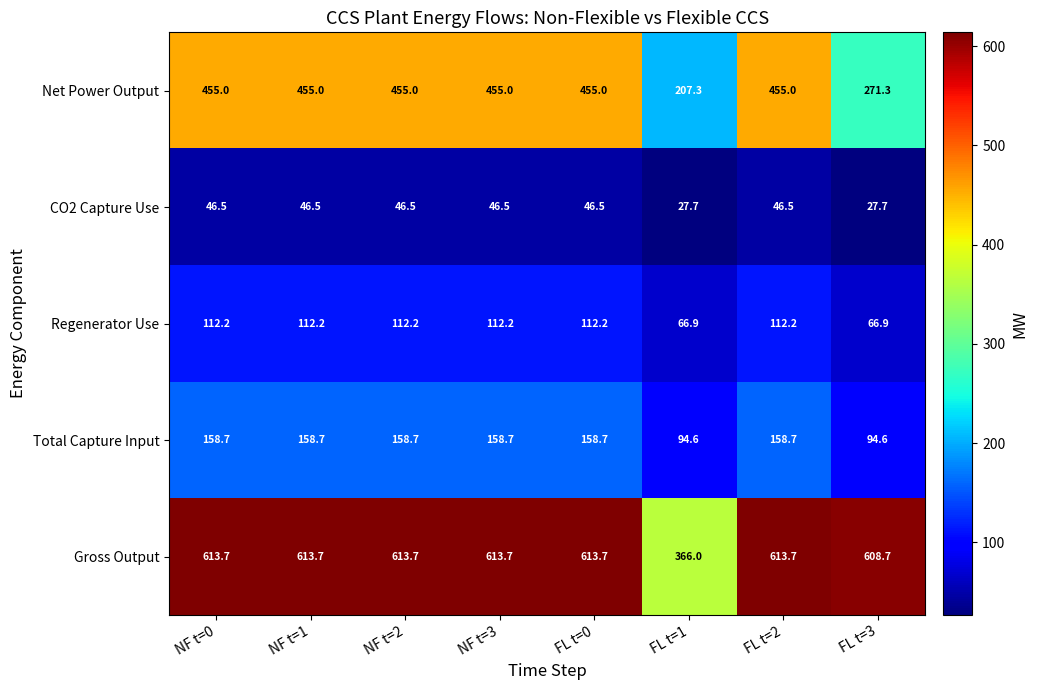

What is the sum of the Net Power Output values at FL t=0 and FL t=2?

910.0